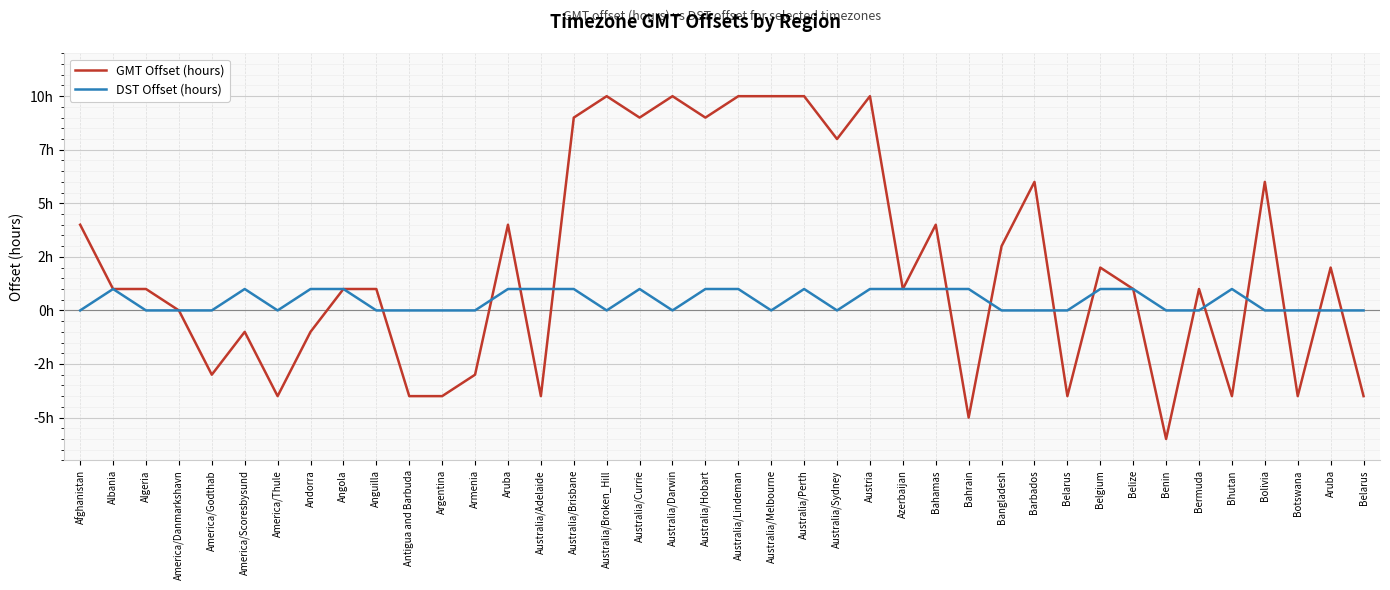

What are all the series names shown in the legend?

GMT Offset (hours), DST Offset (hours)